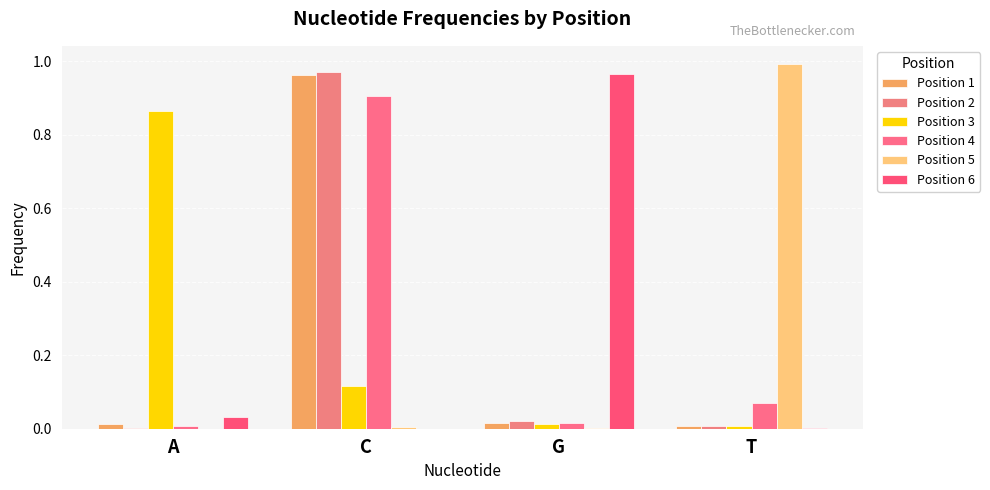

What are all the series names shown in the legend?

Position 1, Position 2, Position 3, Position 4, Position 5, Position 6